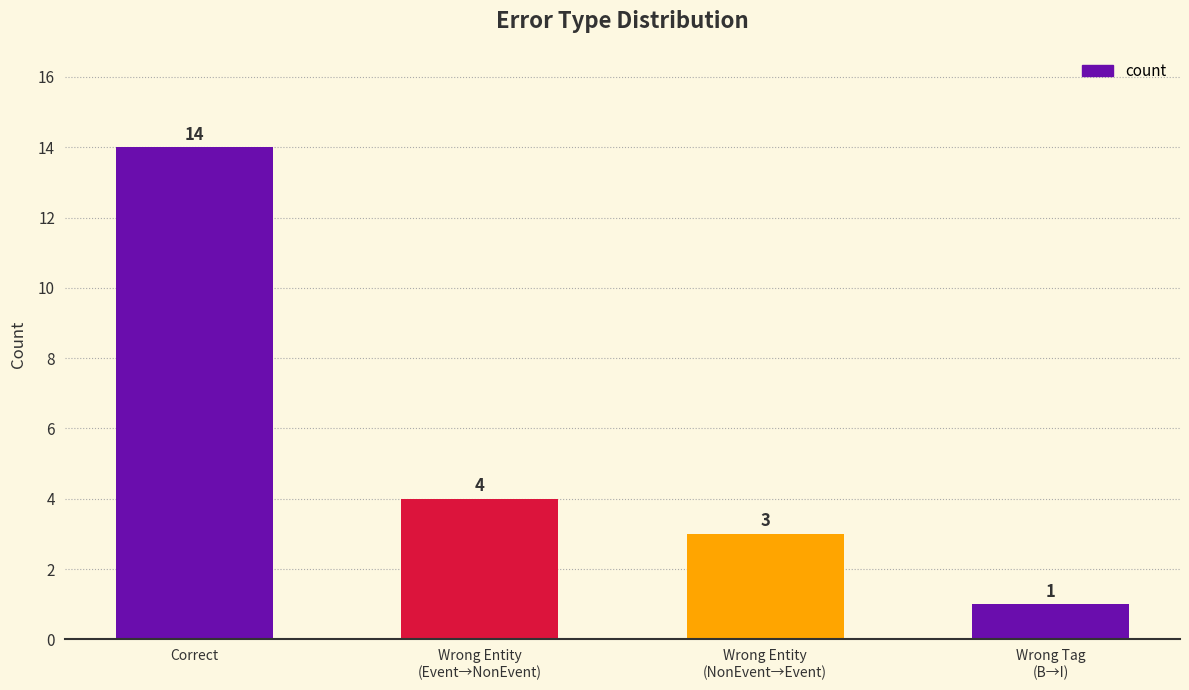

What is the ratio of the value at Correct to the value at Wrong Entity
(NonEvent→Event)?

4.7